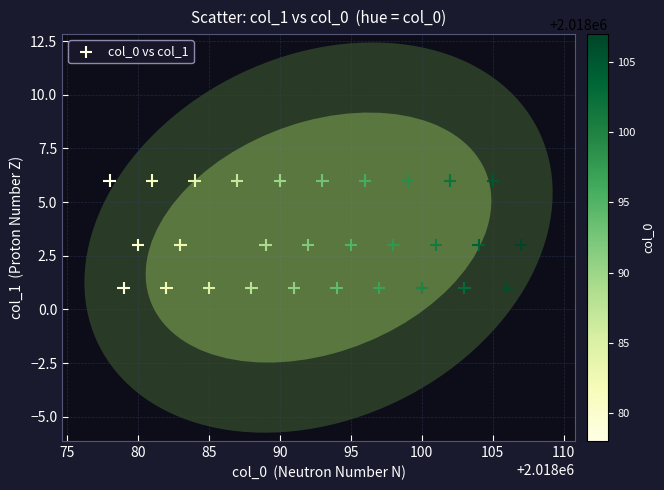

What is the range of X values (max minus min)?

29